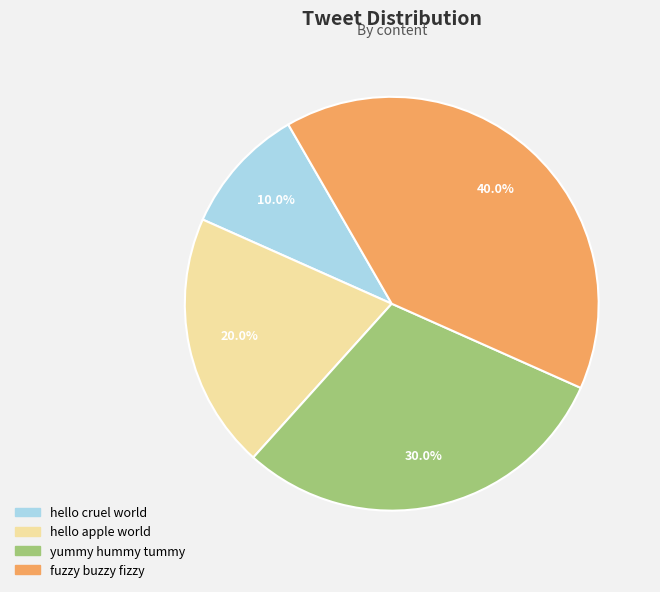

True or false: hello apple world accounts for 20% of the total.

True